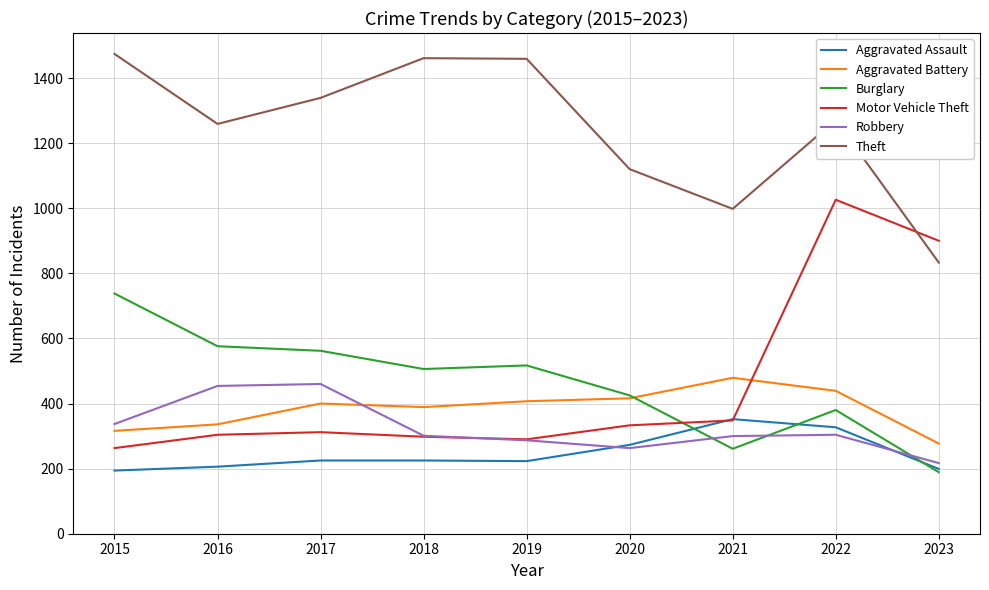

True or false: Robbery and Burglary cross at least once.

True